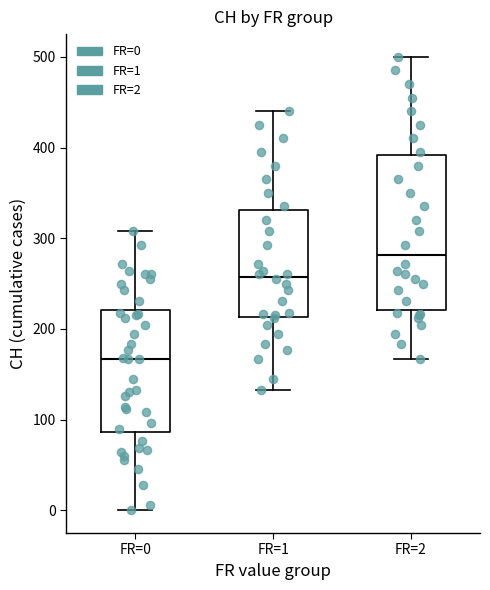

Which box's median line is the highest?

FR=2